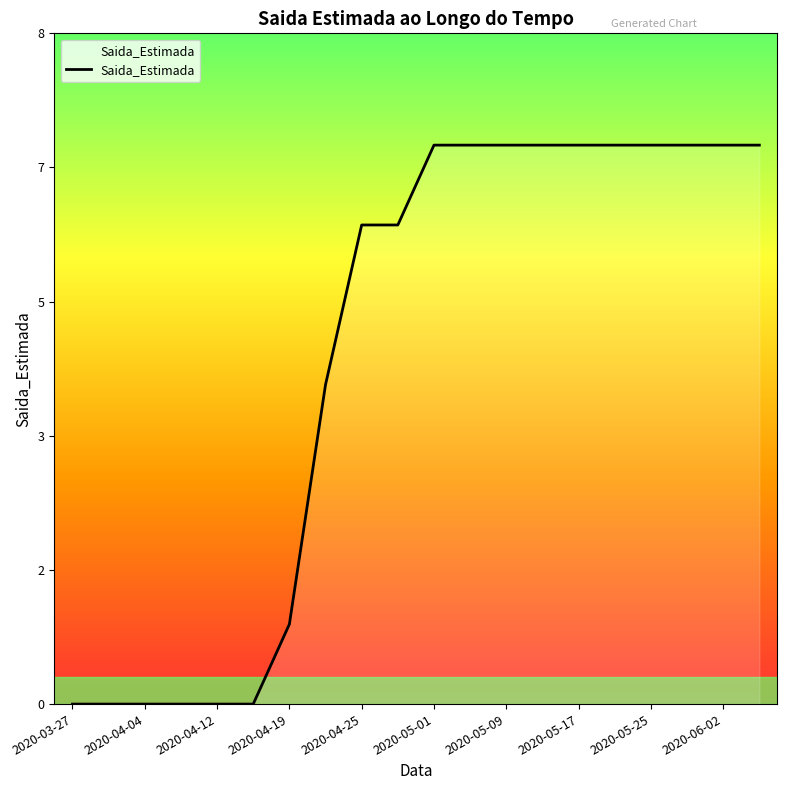

True or false: there are more than 2 points higher than both neighbors.

False